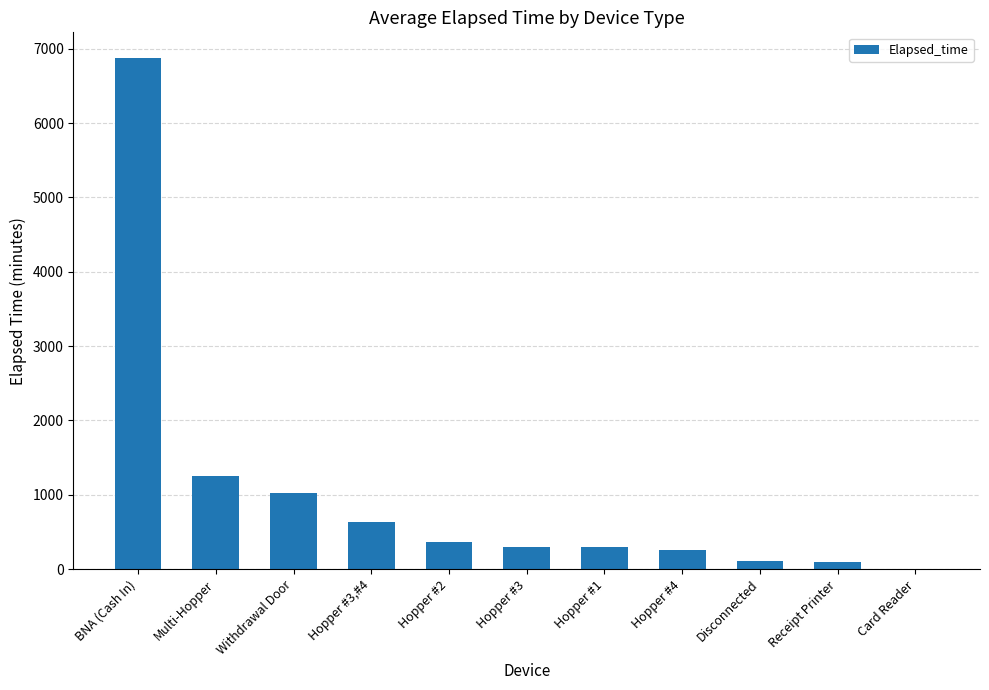

At which label is the value closest to 3438?

Multi-Hopper